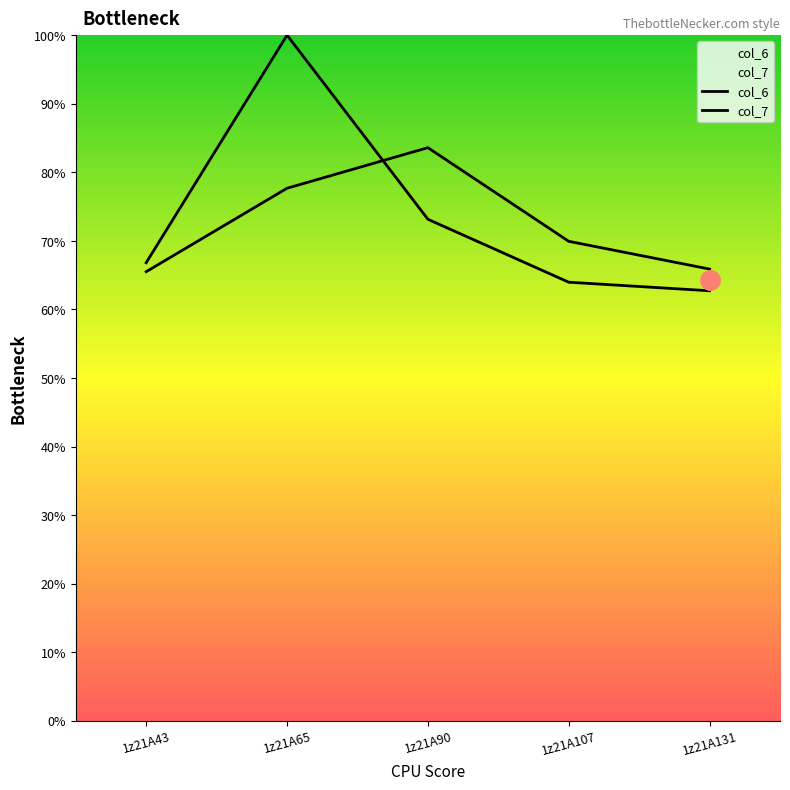

At 1z21A107, list the series in order from smallest to largest.

col_7, col_6